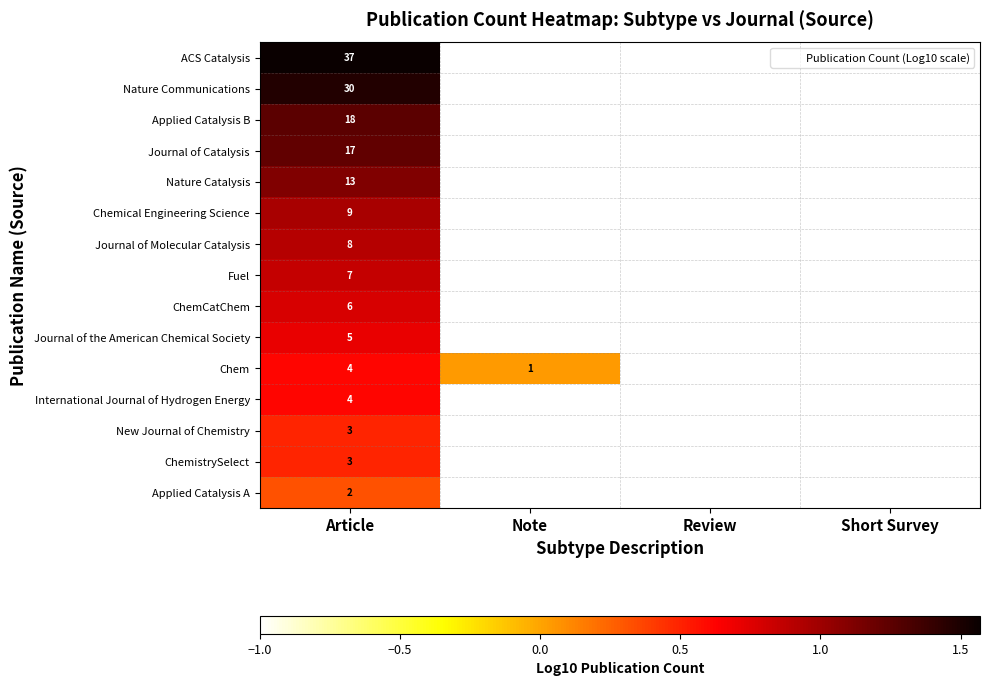

Is it true that ChemistrySelect equals -1.7 at Review?

False